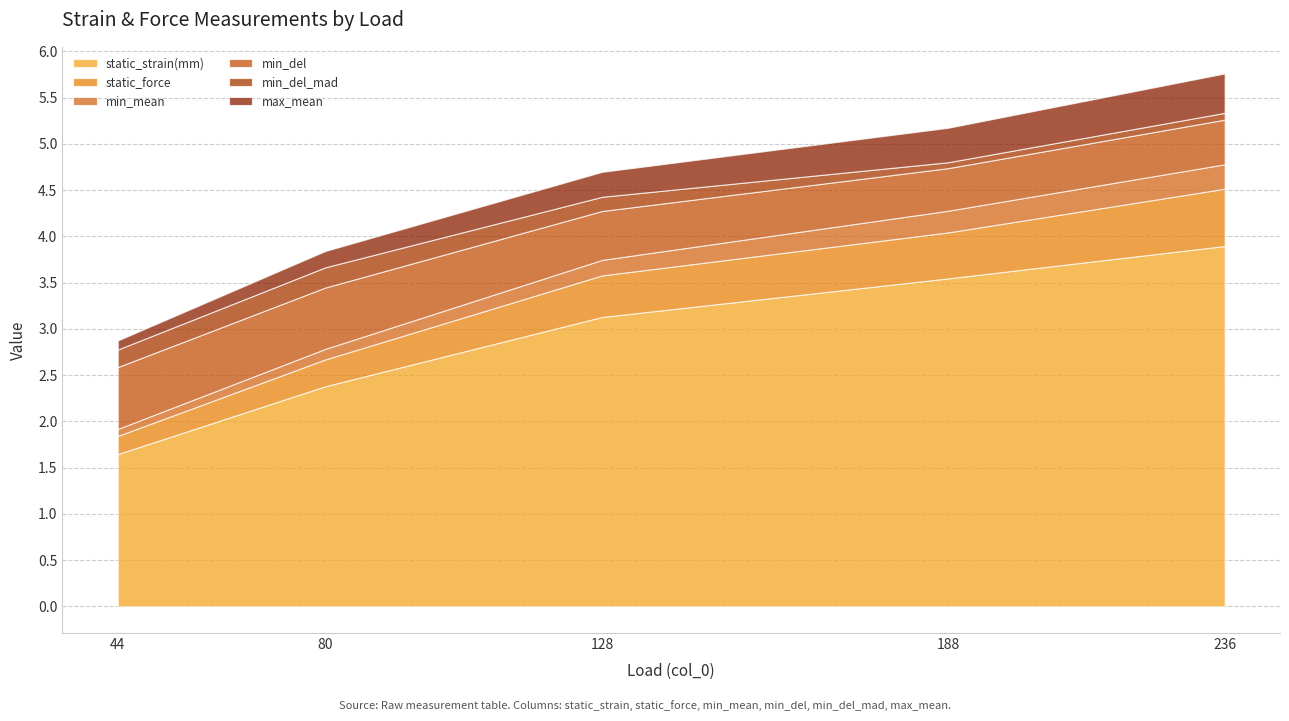

At which label does static_strain(mm) reach its peak?

236